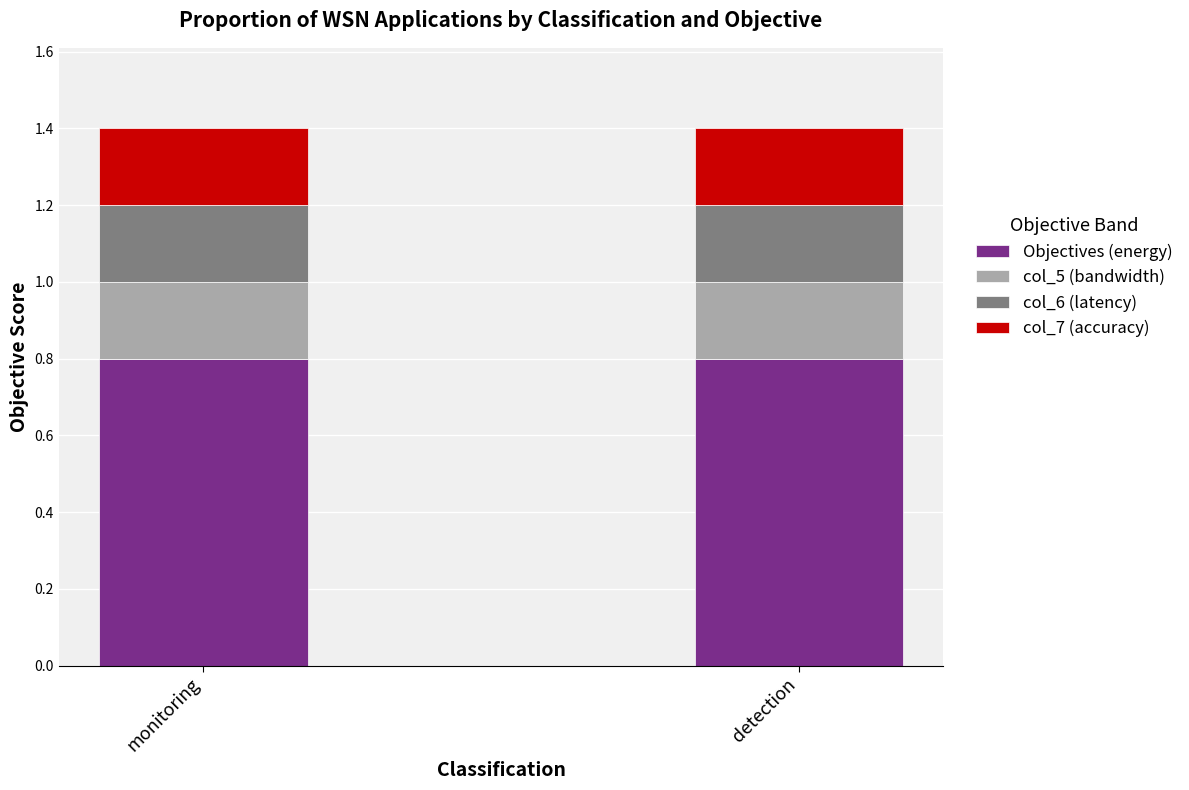

Does the chart contain stacked bars?

Yes